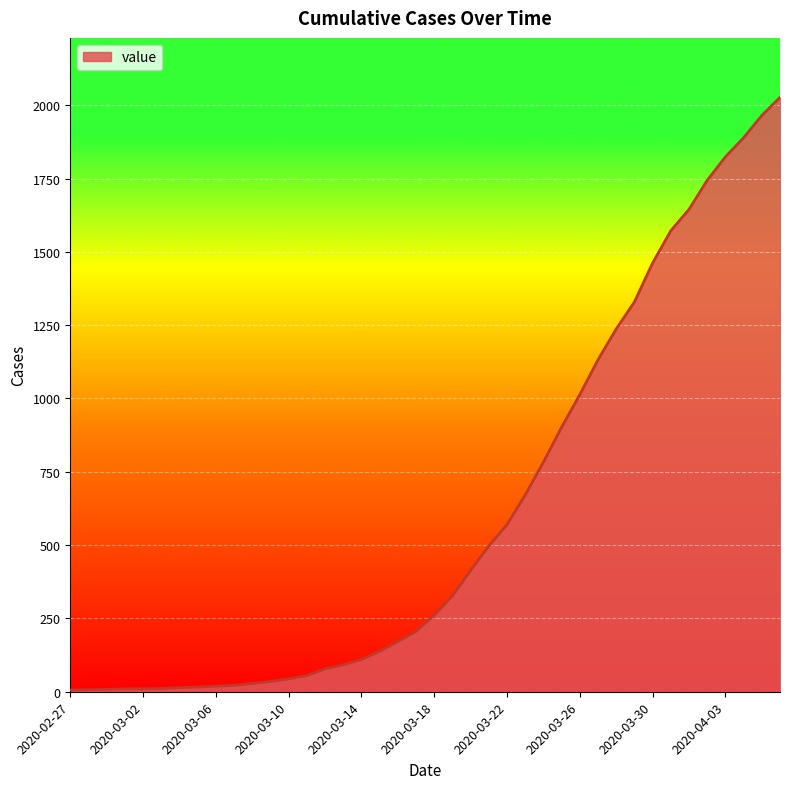

What is the sum of all values?

24344